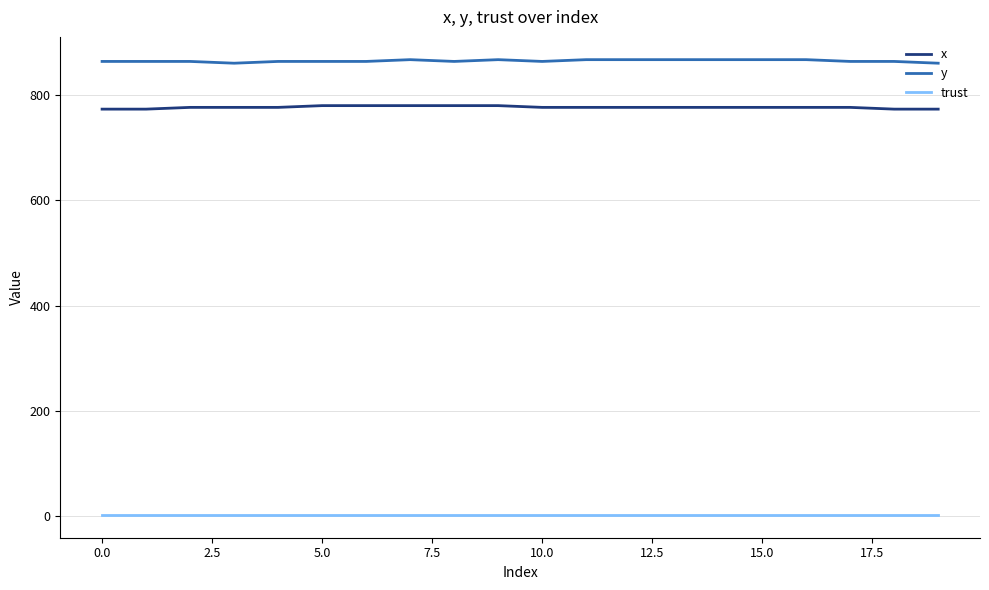

What are all the series names shown in the legend?

x, y, trust